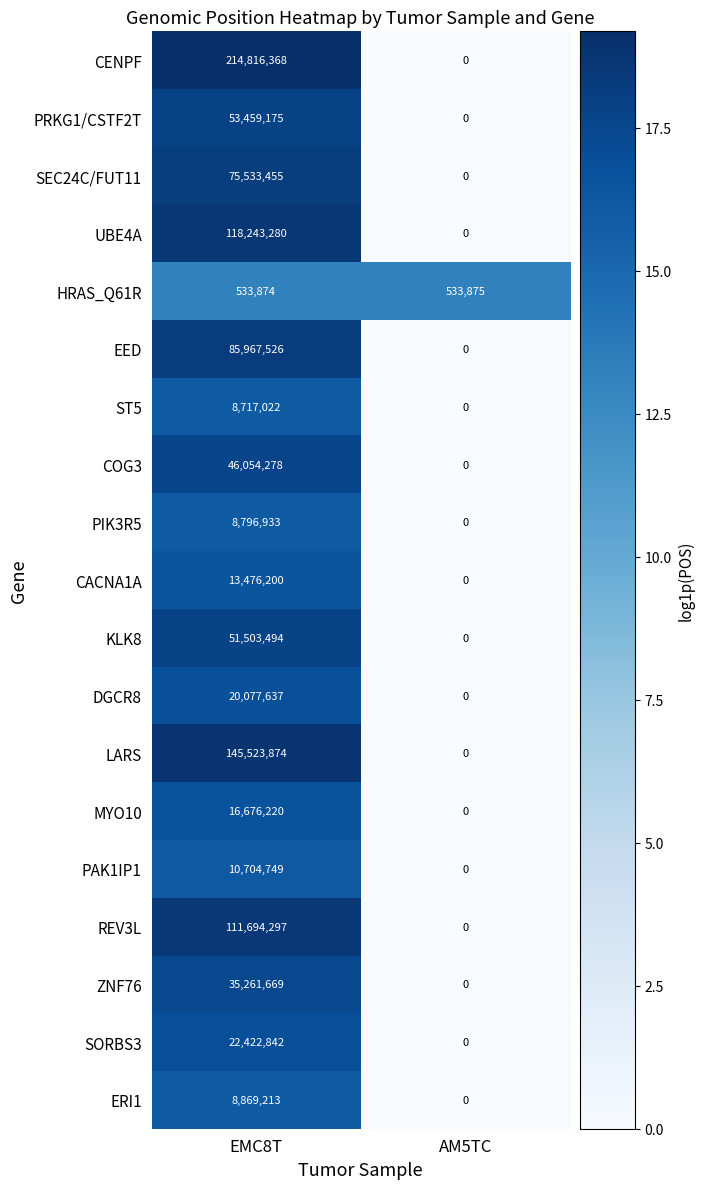

What is the sum of all SORBS3 values?

22422842